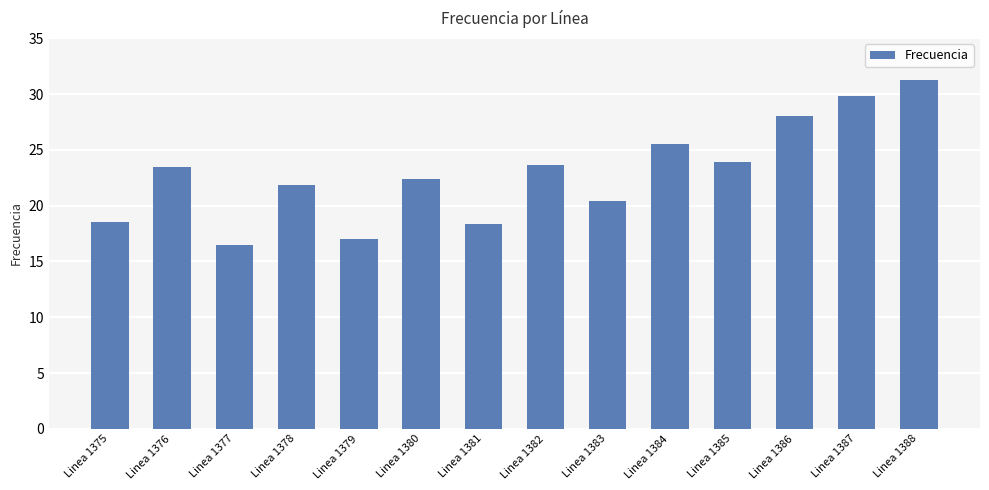

Does the chart contain stacked bars?

No